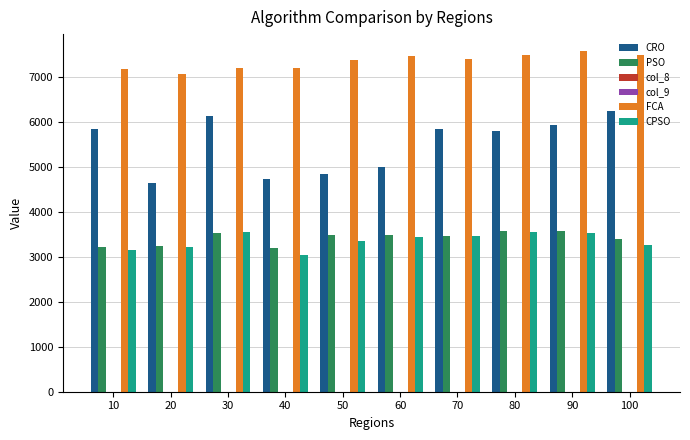

What is the sum of all CPSO values?

33580.7